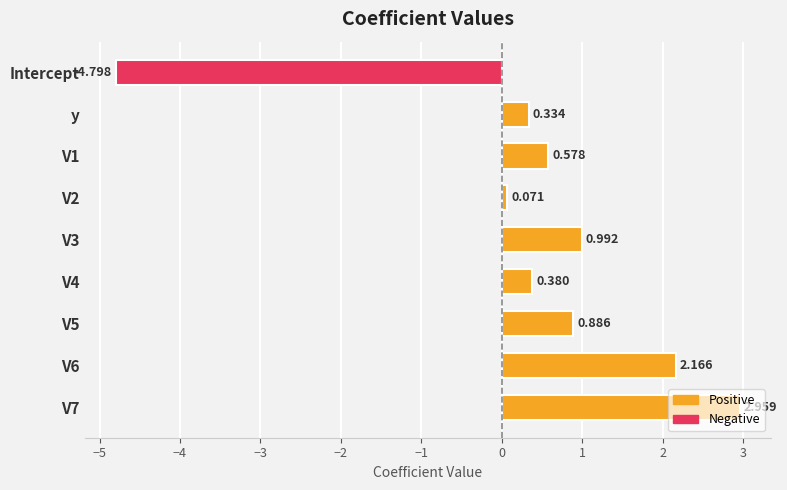

What is the label of the 9th bar from the bottom?

Intercept